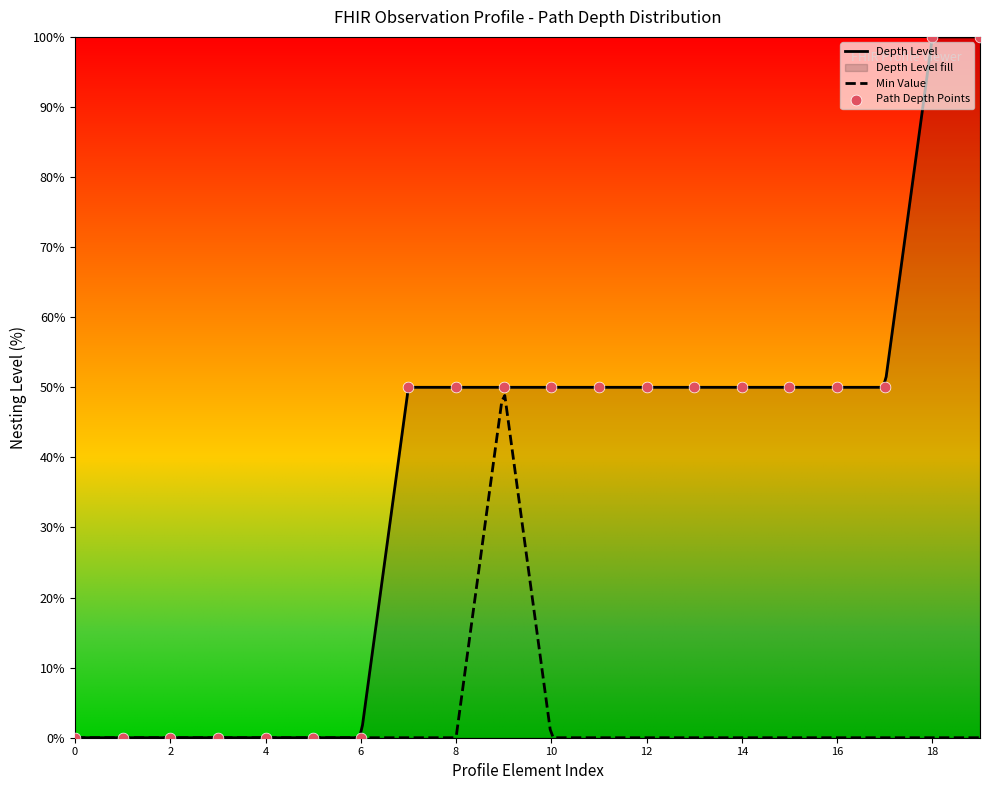

What is the highest value of the Min Value series?

48.8